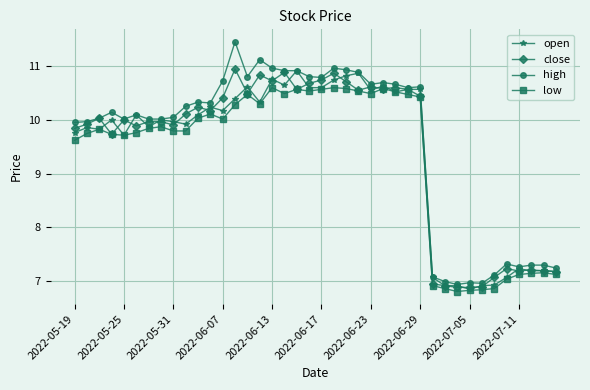

What is the highest value of the open series?

10.9